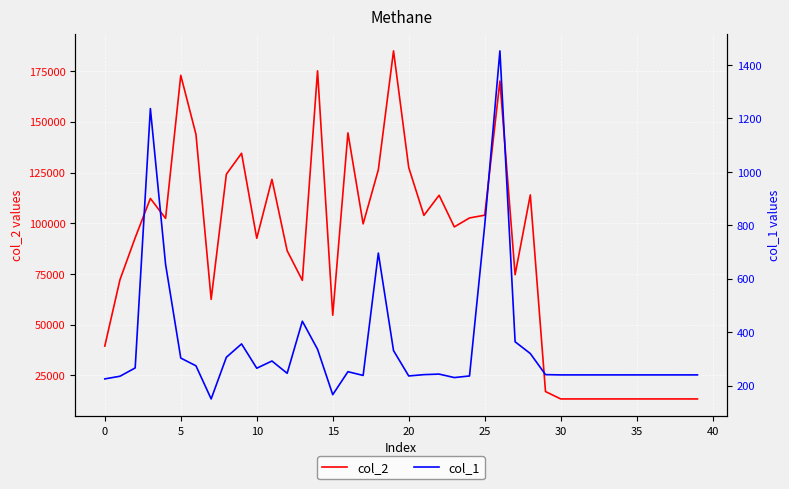

Is it true that col_1 equals 240 at 39?

True